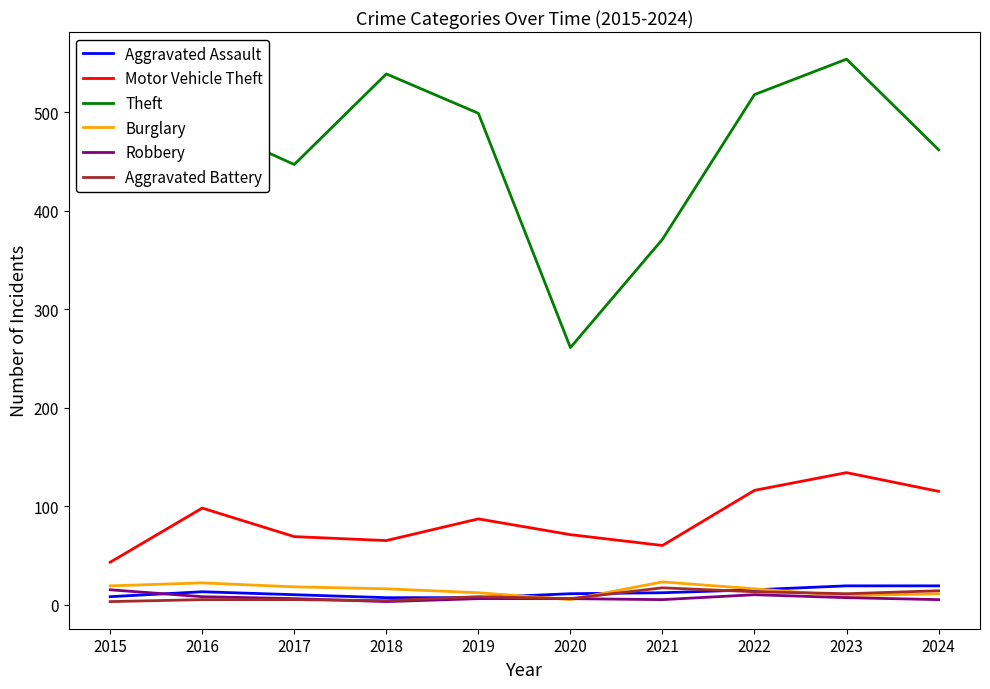

What is the difference between the second highest and minimum values in the Aggravated Battery series?

11